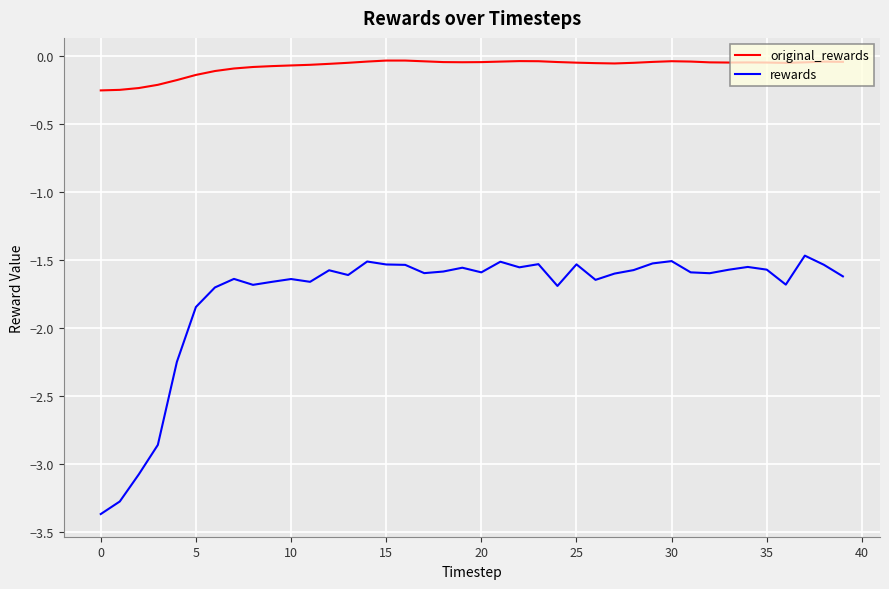

What is the minimum value shown in the chart?

-3.4